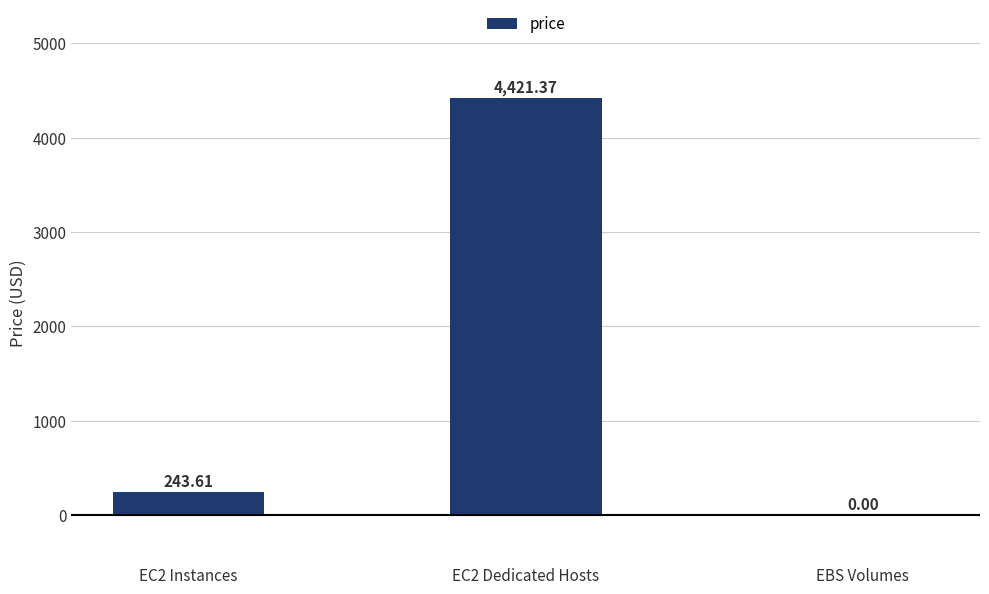

Approximately how many times larger is the value at EC2 Dedicated Hosts compared to EC2 Instances?

18.1